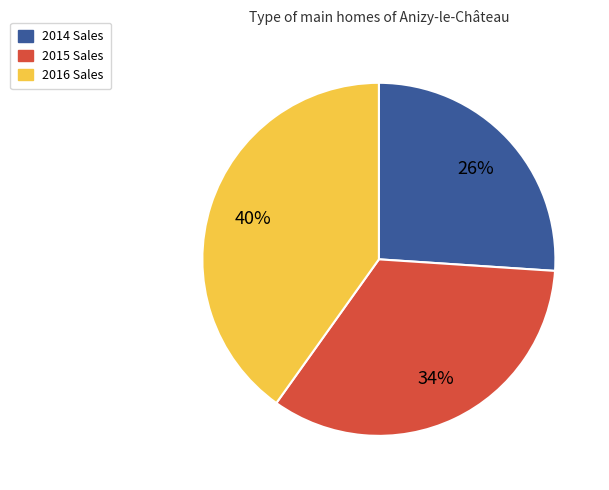

Is there a majority slice in this chart?

No